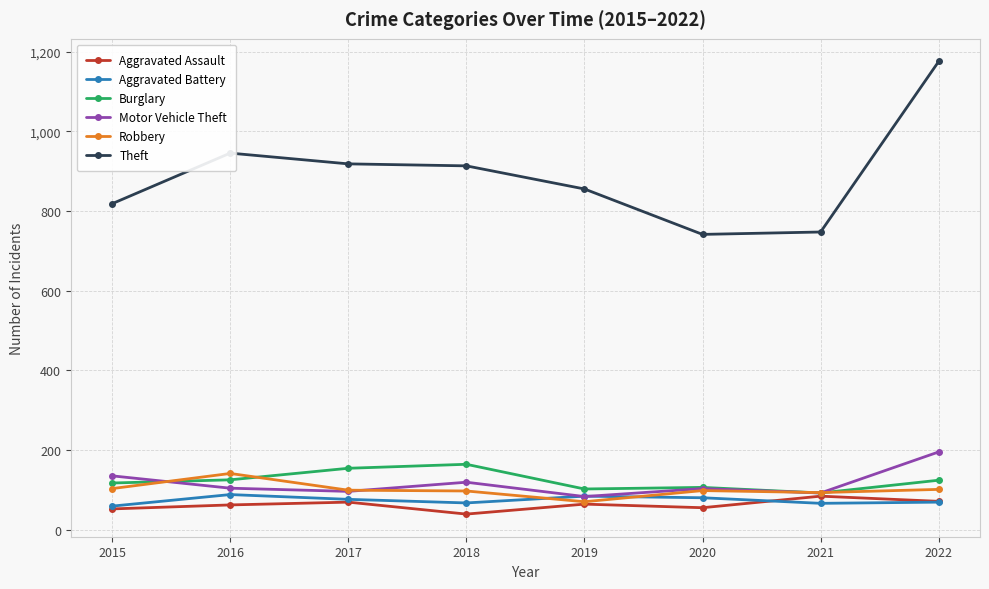

Read the Theft value at 2019.

855